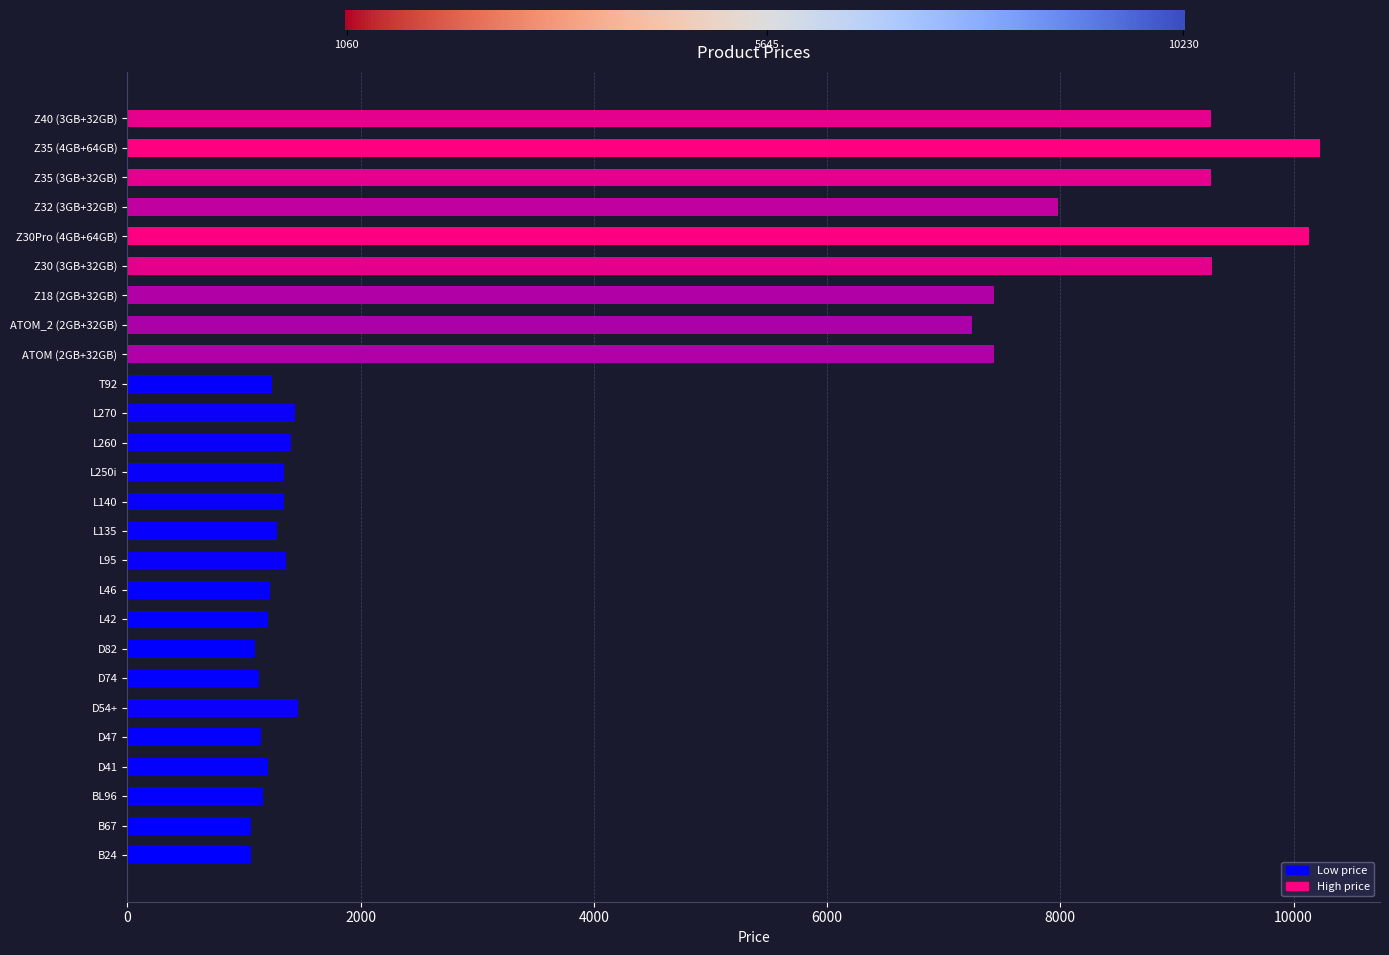

What is the change in value from L140 to Z35 (3GB+32GB)?

+7950